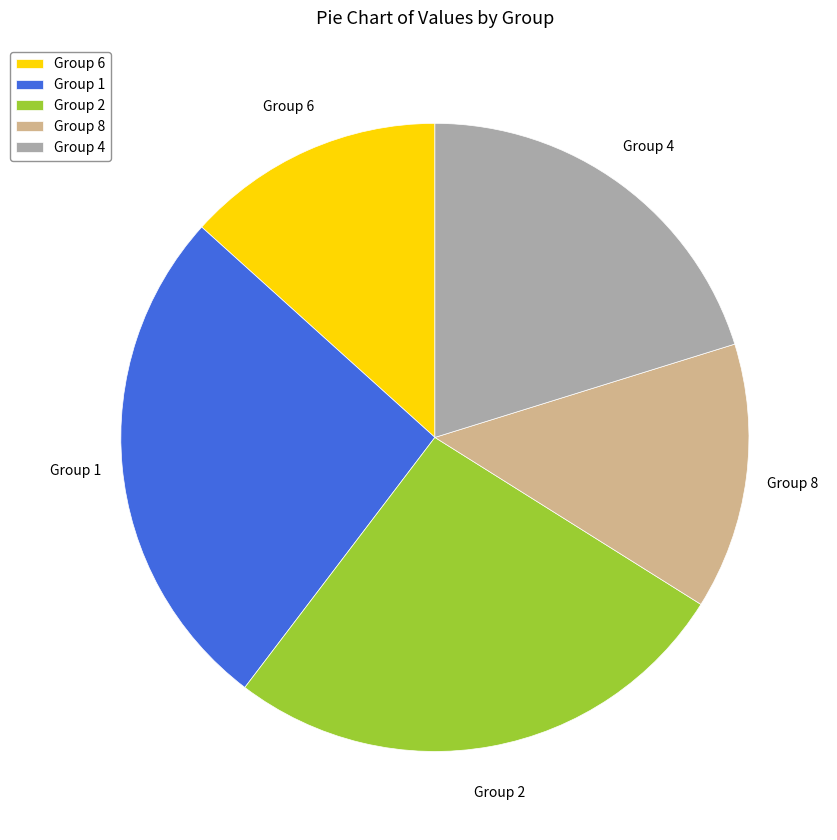

Is there any slice that represents more than half of the pie?

No